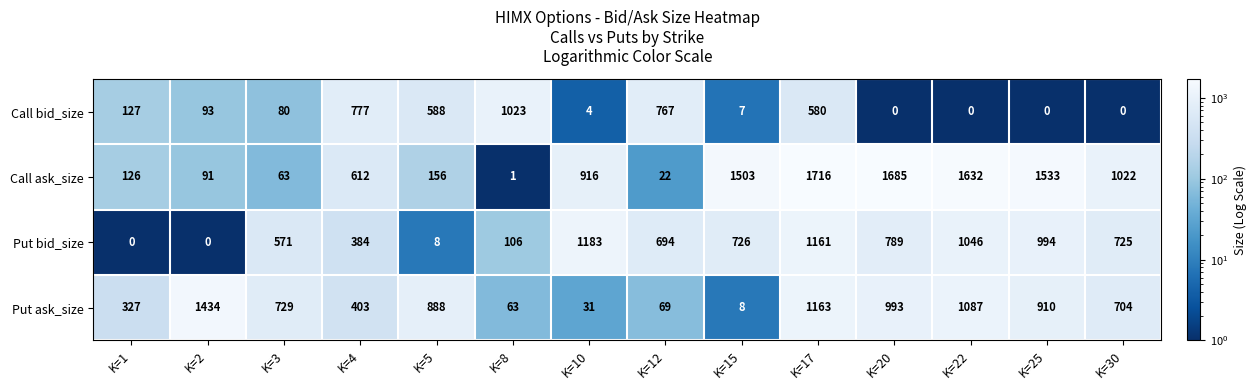

Between K=15 and K=22, which series saw the biggest shift?

Put ask_size